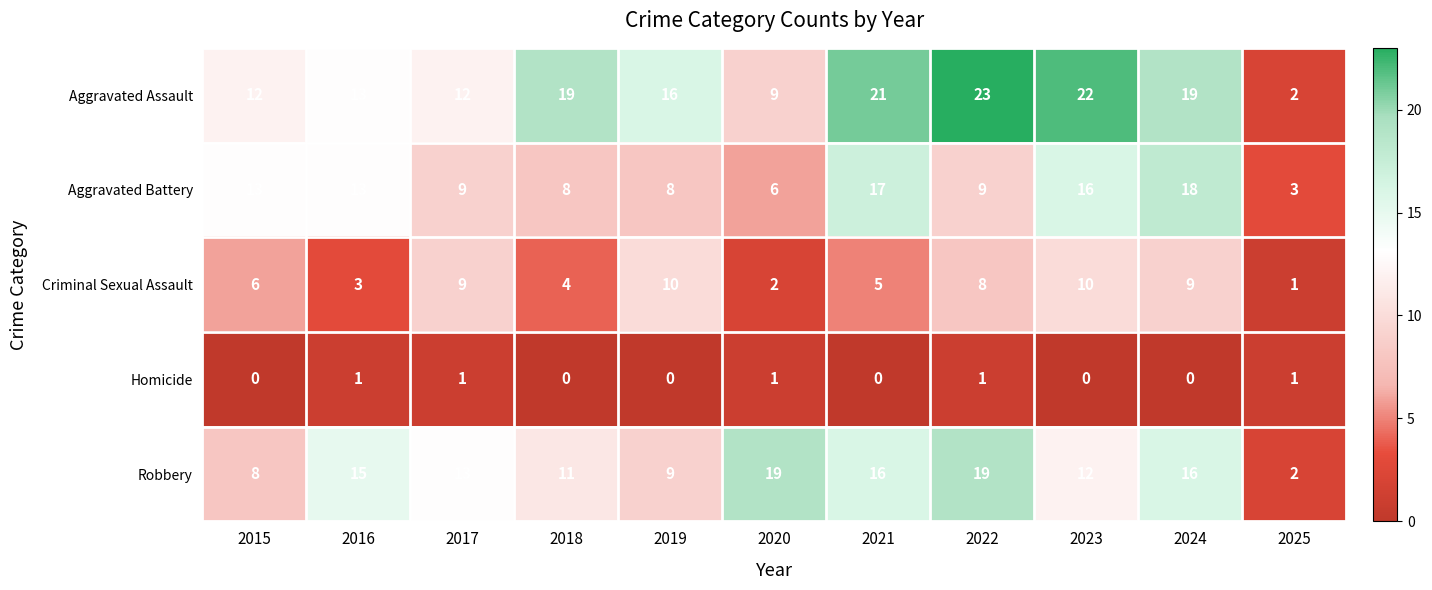

Which series has the largest total across all categories?

Aggravated Assault